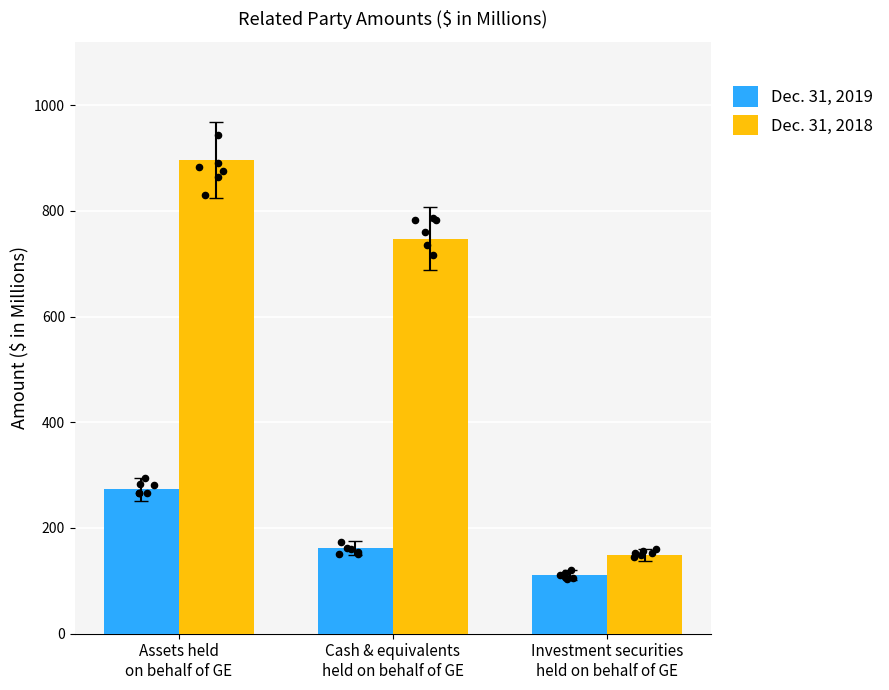

Which series has the widest spread of Y values?

Dec. 31, 2018